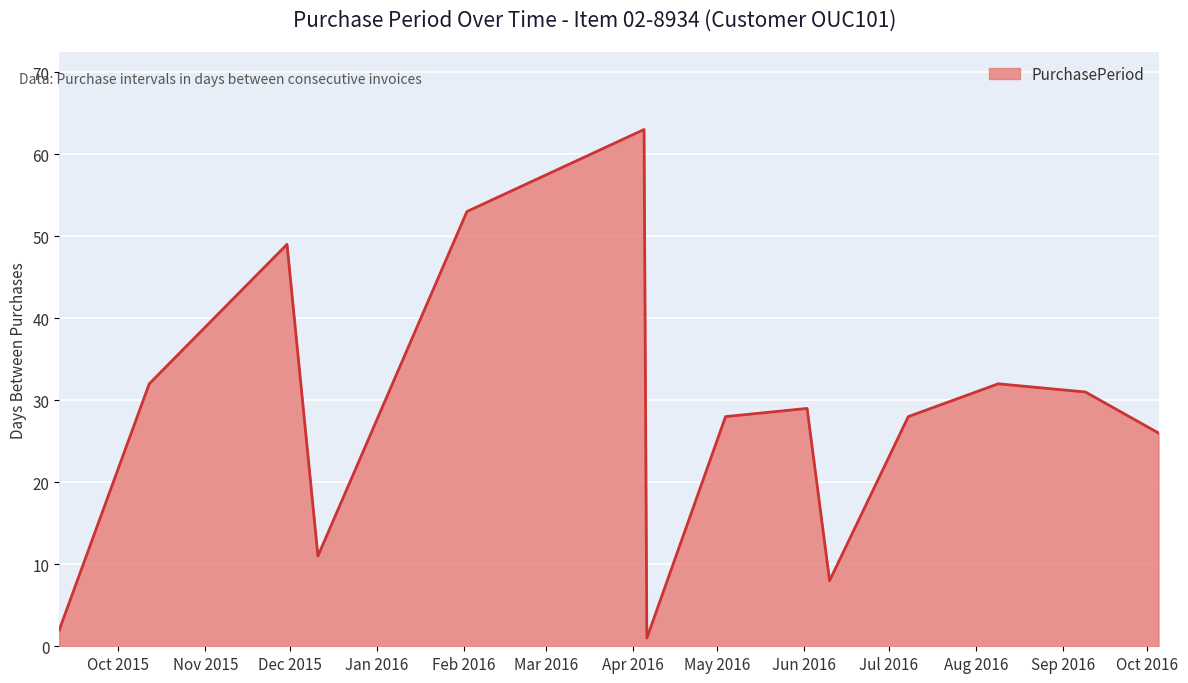

What is the difference between the maximum and minimum values?

62